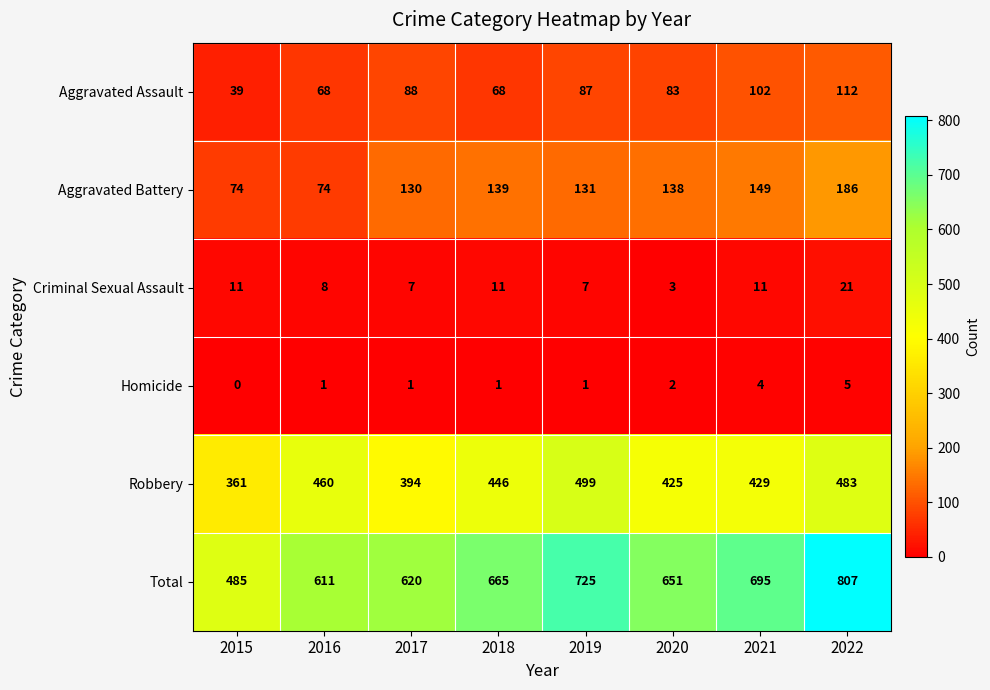

The Aggravated Assault series shows 87 at 2019. True or false?

True